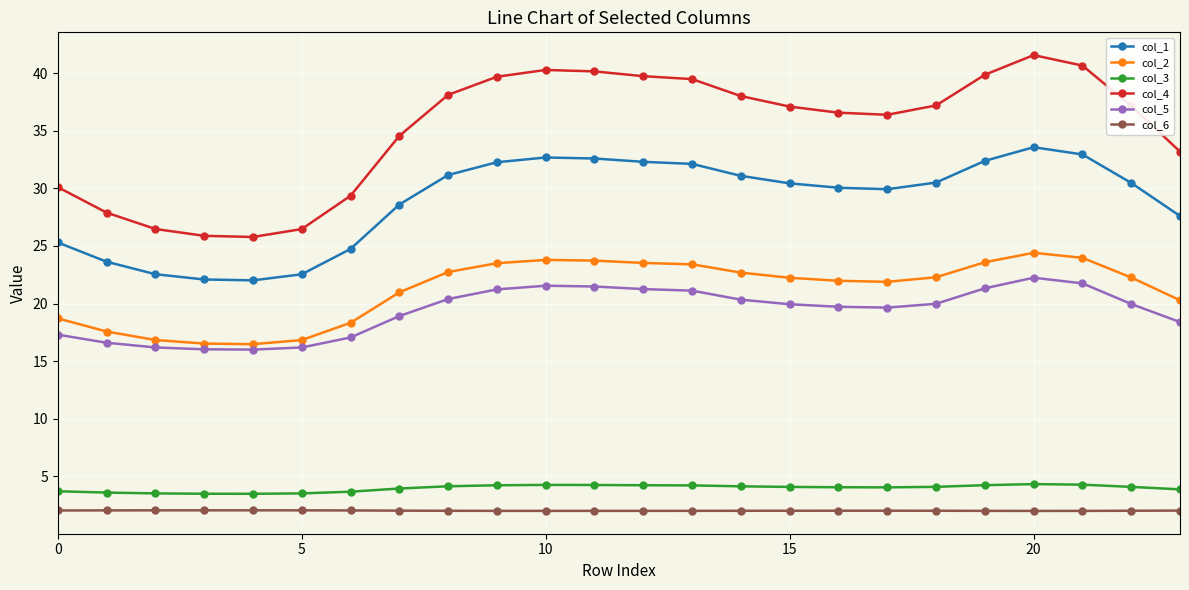

What is the minimum value for col_5?

16.0